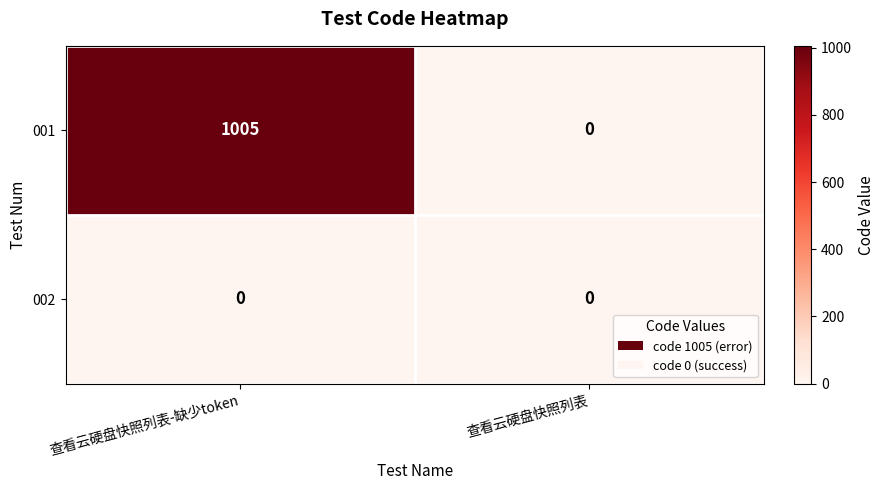

What is the difference between the highest and lowest values at 查看云硬盘快照列表-缺少token?

1005